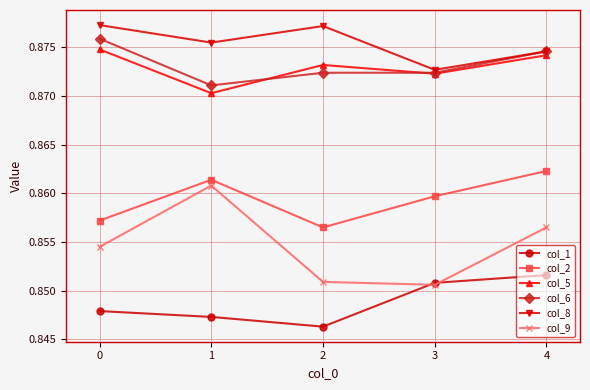

True or false: col_2 has a value of 0.5 at 1.

False